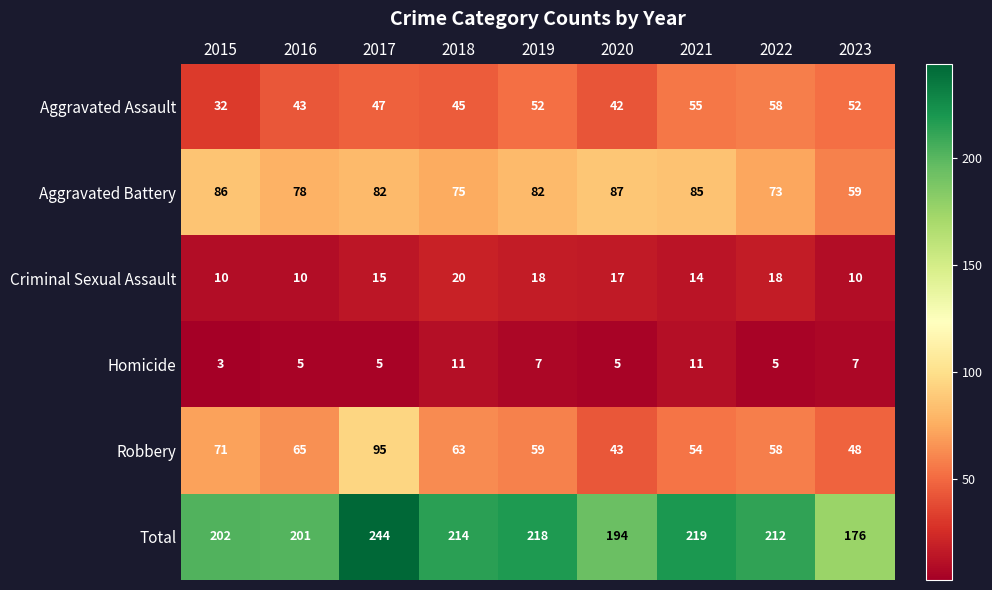

What is the spread (max minus min) of values at 2023?

169